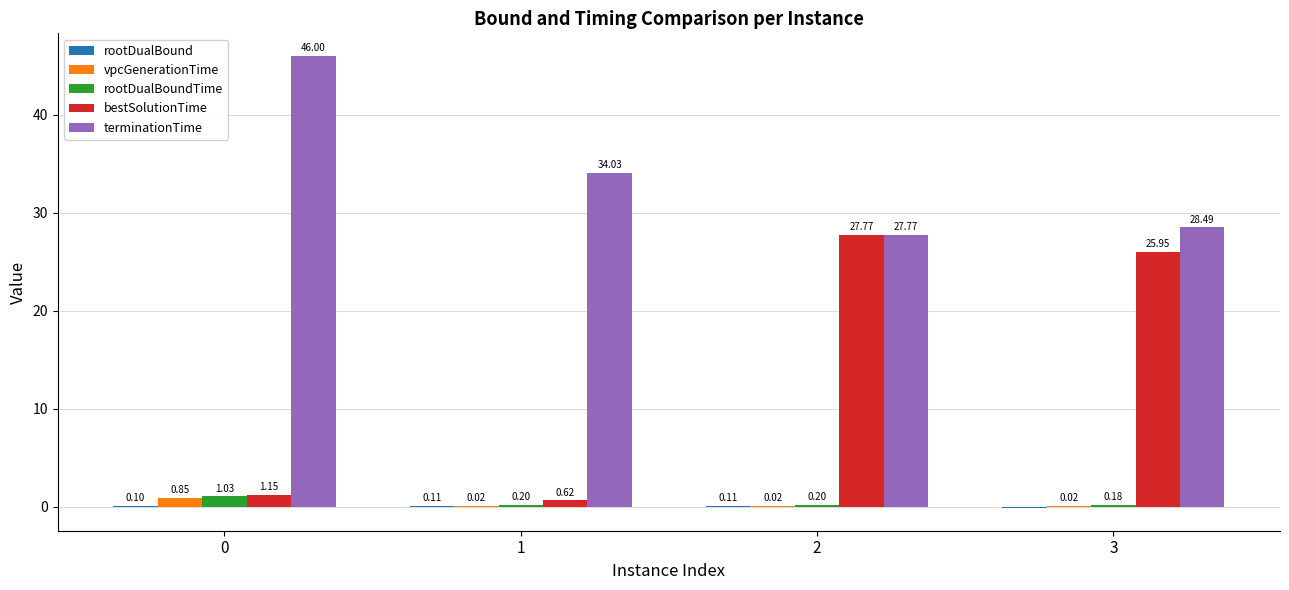

How many distinct data groups are displayed?

5